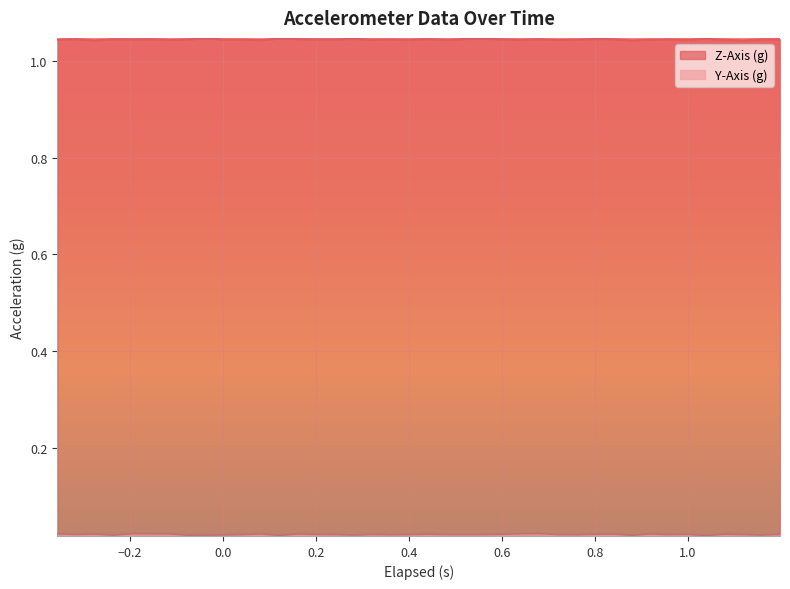

Which series has the largest total across all categories?

Z-Axis (g)